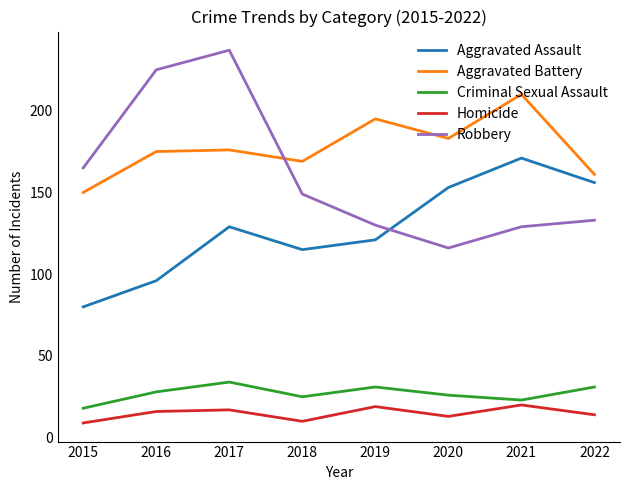

At which label does Robbery first exceed 149?

2015